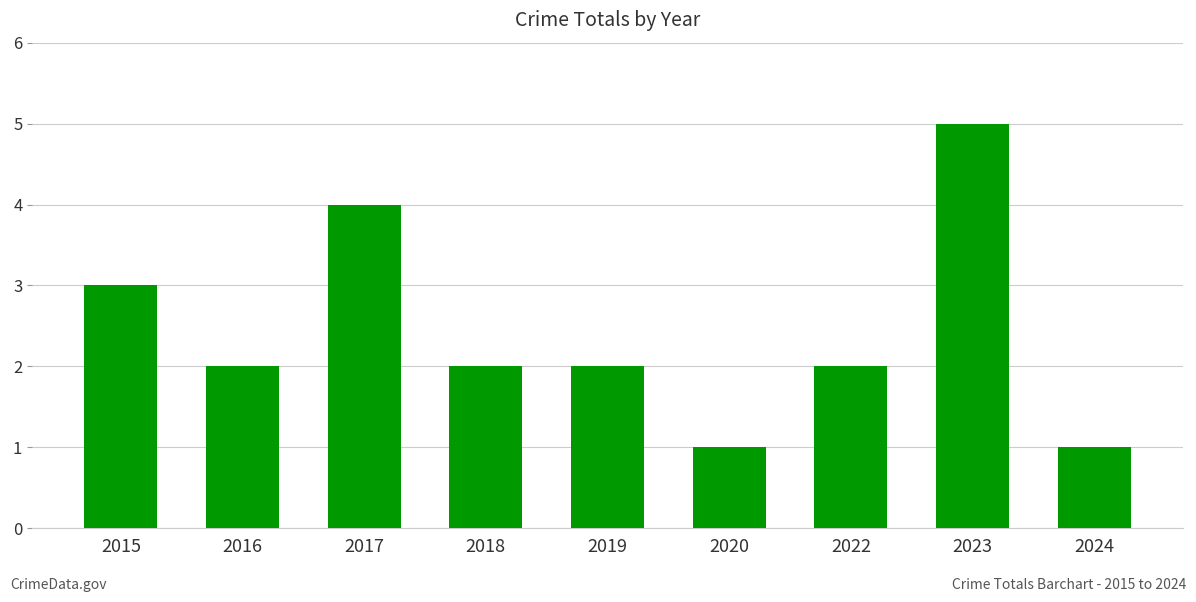

The value at 2018 is 2. True or false?

True